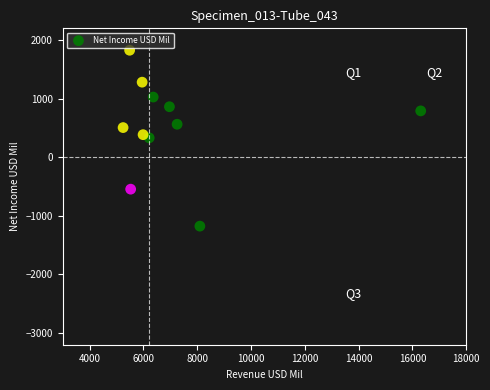

What is the range of X values (max minus min)?

11062